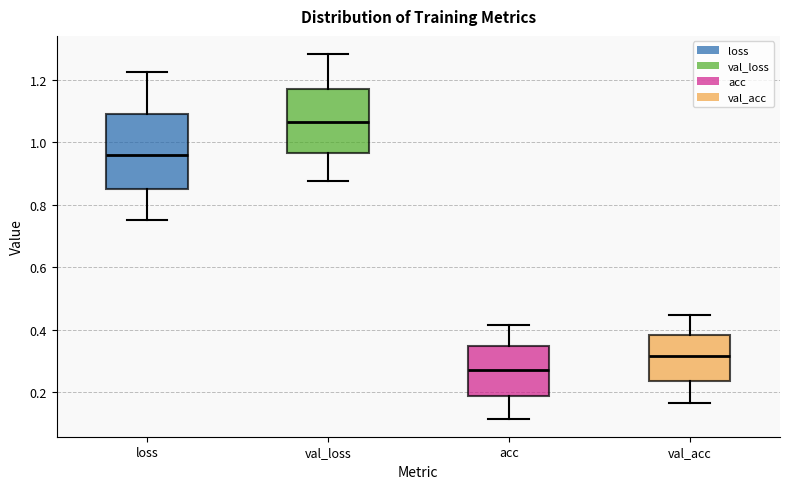

Which box's median line is the lowest?

acc